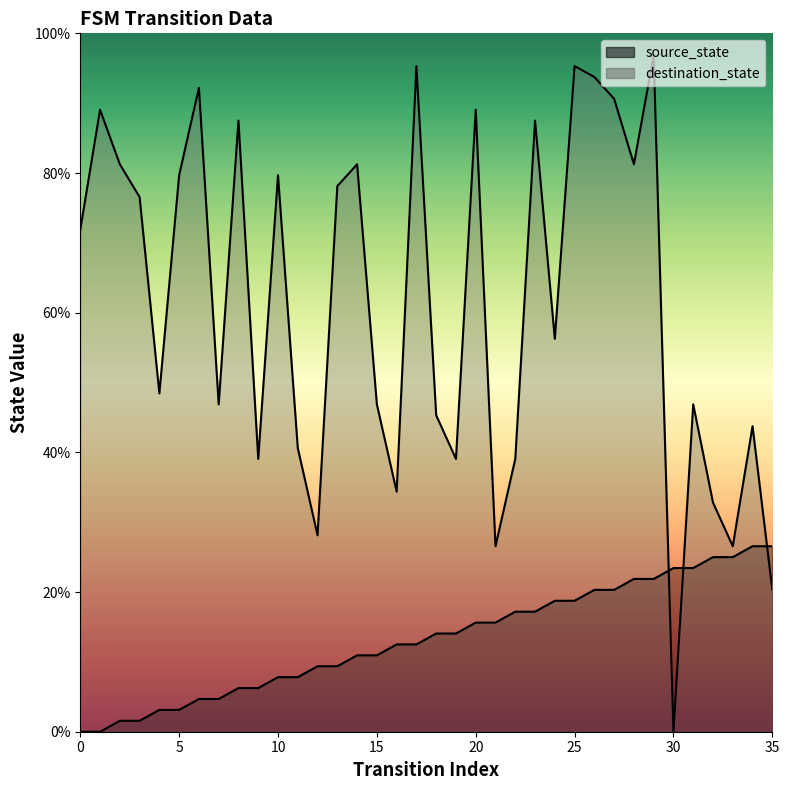

What are all the series names shown in the legend?

source_state, destination_state